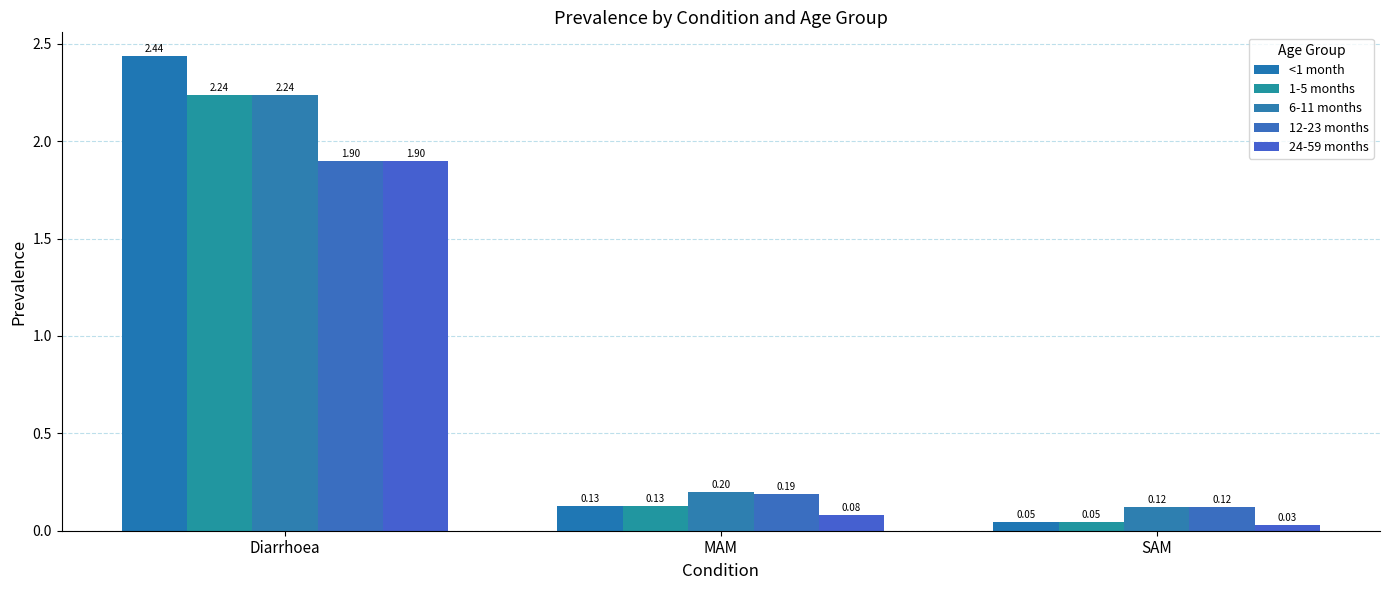

Reading left to right, transcribe all the data shown in this chart.

<1 month: 2.4	0.1	0.0
1-5 months: 2.2	0.1	0.0
6-11 months: 2.2	0.2	0.1
12-23 months: 1.9	0.2	0.1
24-59 months: 1.9	0.1	0.0